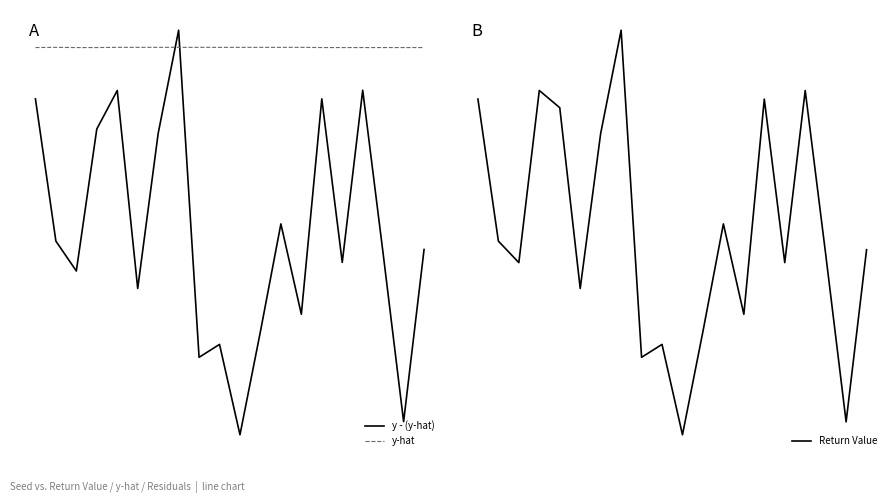

Reading left to right, list all the values displayed in this chart.

y - (y-hat): 34.5	1.5	-5.5	27.5	36.5	-9.5	26.5	50.5	-25.5	-22.5	-43.5	-19.5	5.5	-15.5	34.5	-3.5	36.5	-1.5	-40.5	-0.5
y-hat: 46.5	46.5	46.5	46.5	46.5	46.5	46.5	46.5	46.5	46.5	46.5	46.5	46.5	46.5	46.5	46.5	46.5	46.5	46.5	46.5
Return Value: 81.0	48.0	43.0	83.0	79.0	37.0	73.0	97.0	21.0	24.0	3.0	27.0	52.0	31.0	81.0	43.0	83.0	45.0	6.0	46.0